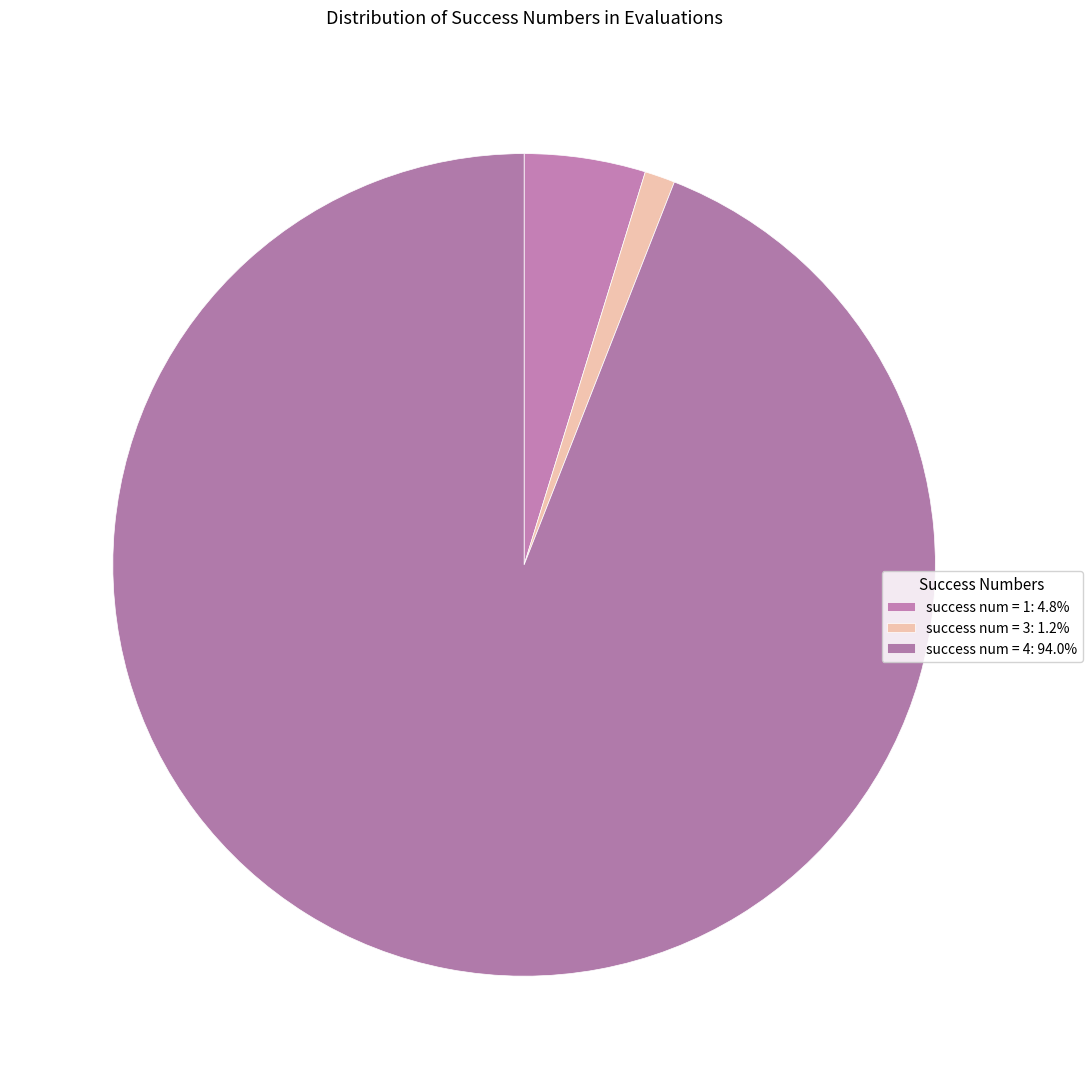

How many segments does this pie chart have?

3